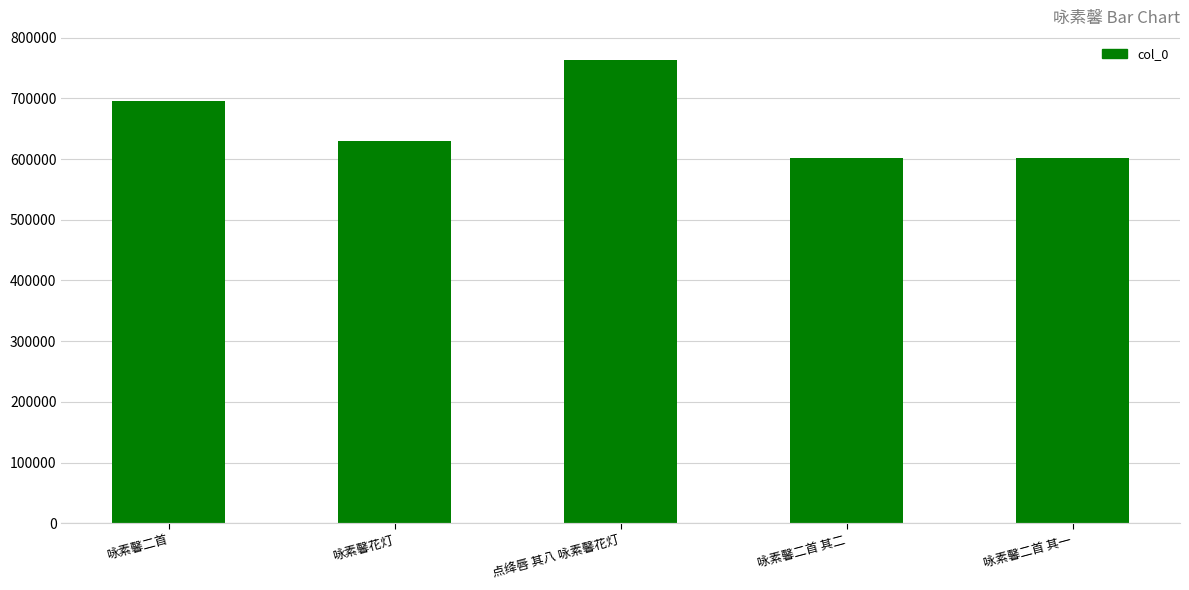

What is the value of the 3rd bar from the left?

763123